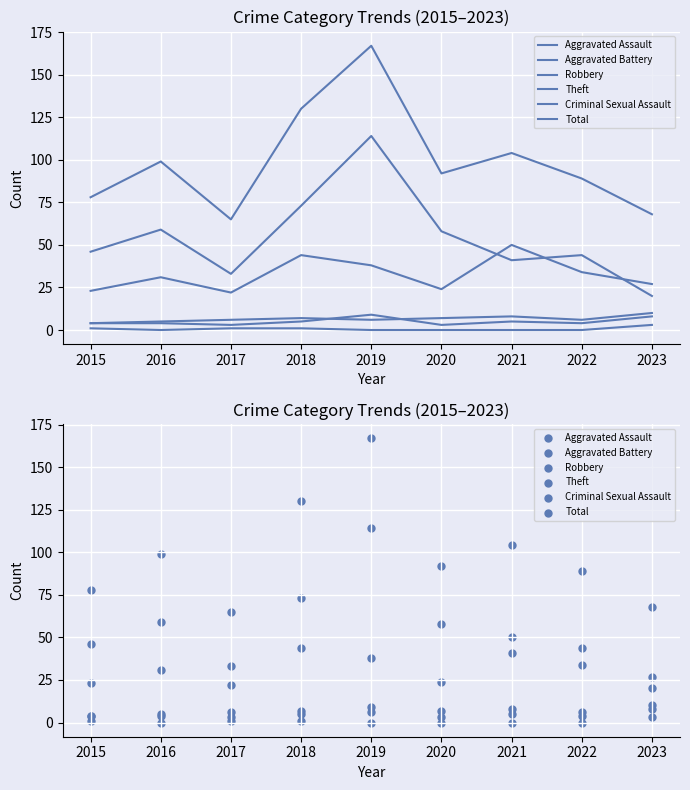

Which series contains the highest Y value?

Total